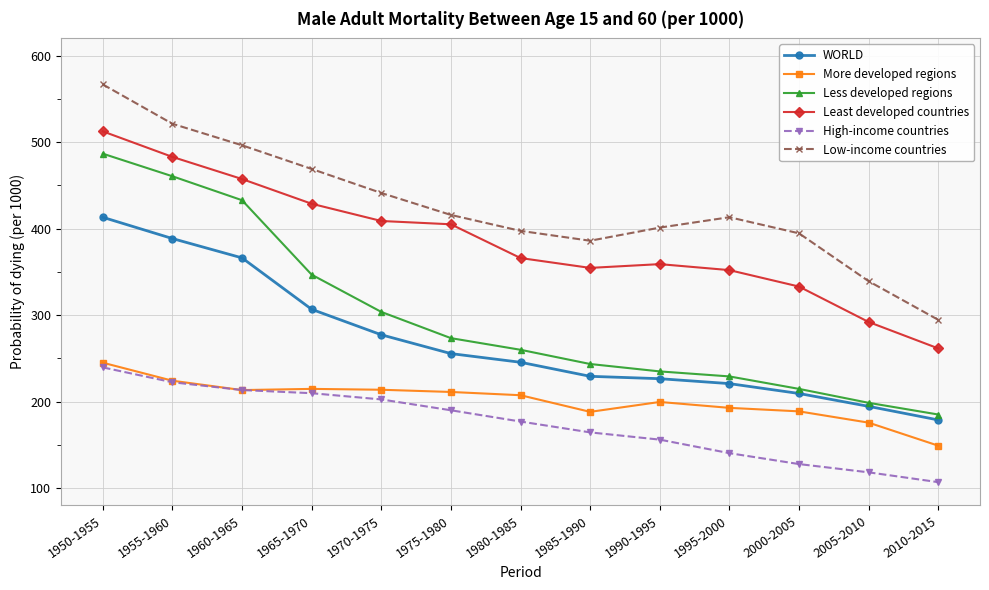

How many values in the More developed regions series are below 207?

6